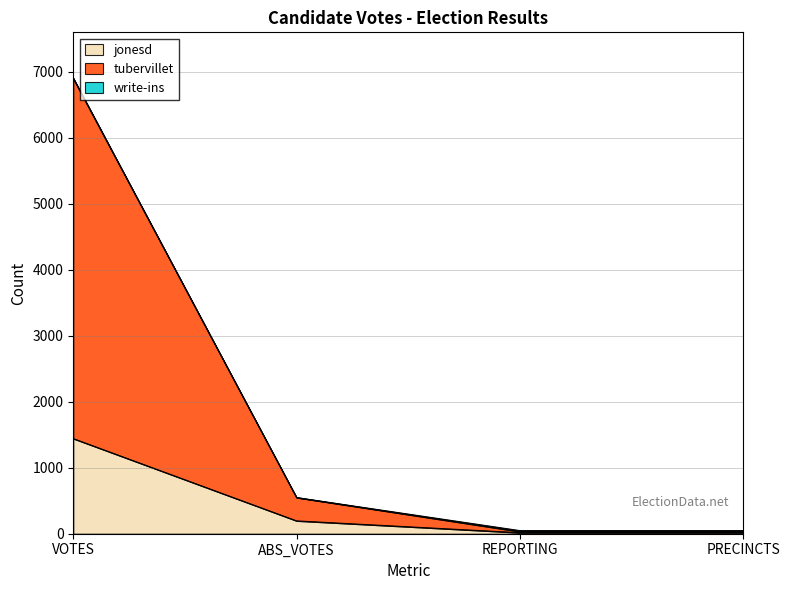

Where is jonesd nearest to the value 728?

ABS_VOTES